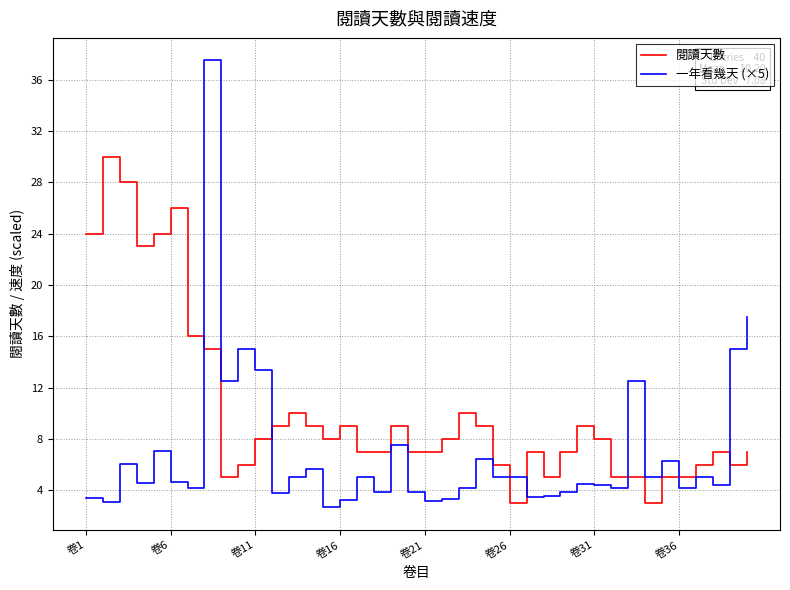

Which series has the largest total across all categories?

閱讀天數